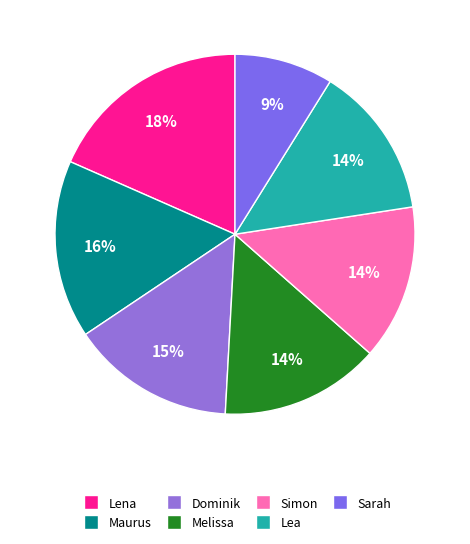

Rank the categories by value from highest to lowest.

Lena, Maurus, Dominik, Melissa, Simon, Lea, Sarah